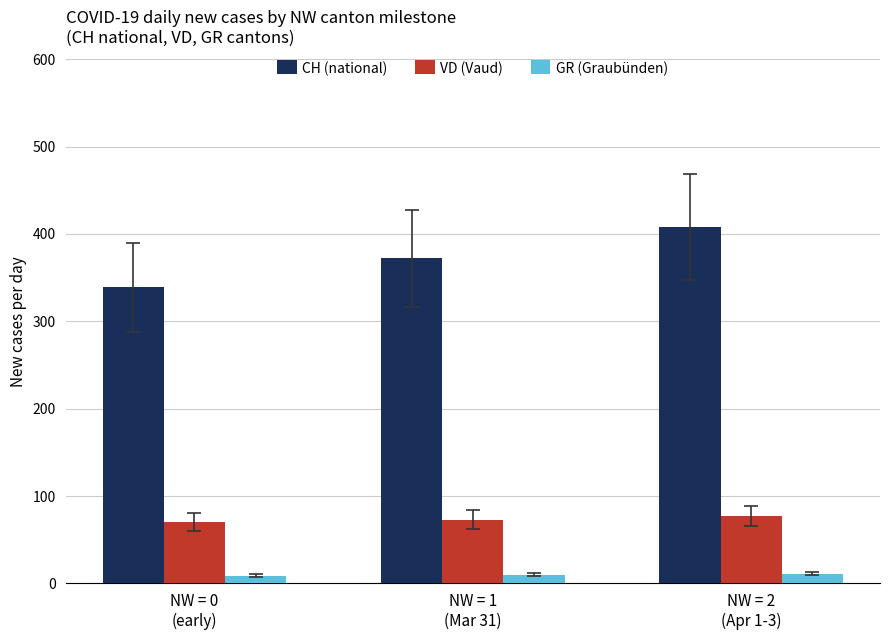

What is the sum of the GR (Graubünden) values at NW = 0
(early) and NW = 1
(Mar 31)?

19